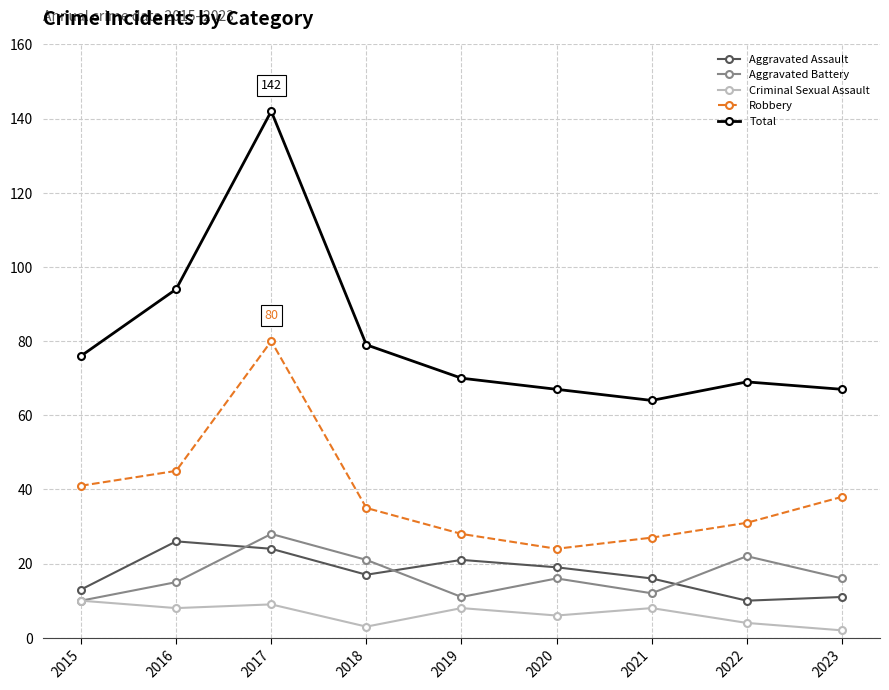

Which category has the highest value in the Robbery series?

2017